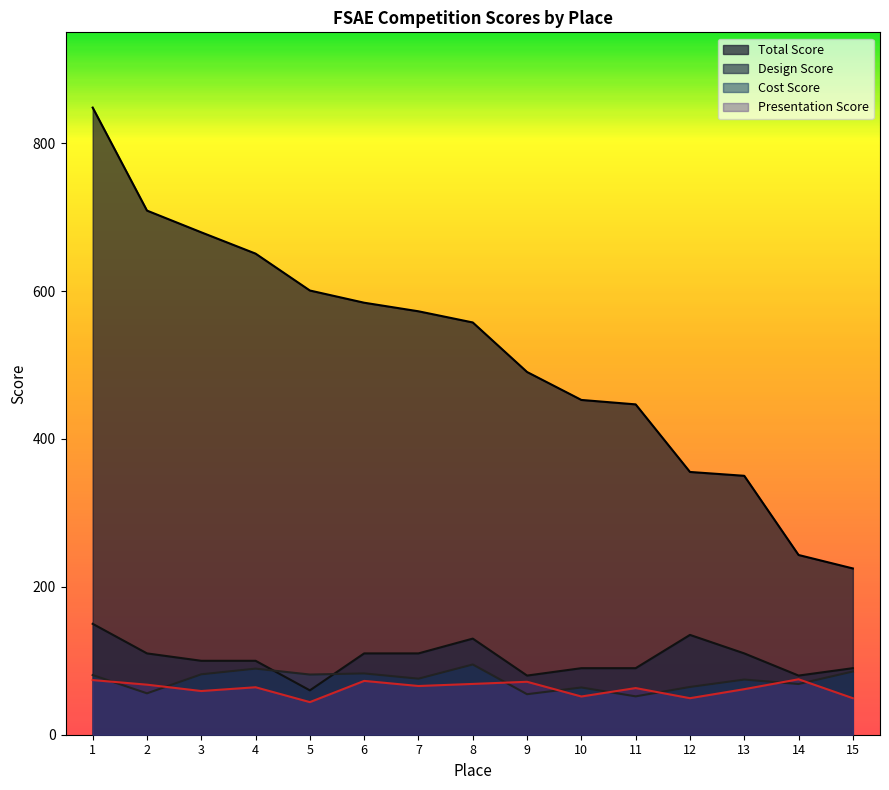

What is the difference between the highest and lowest values at 11?

394.9